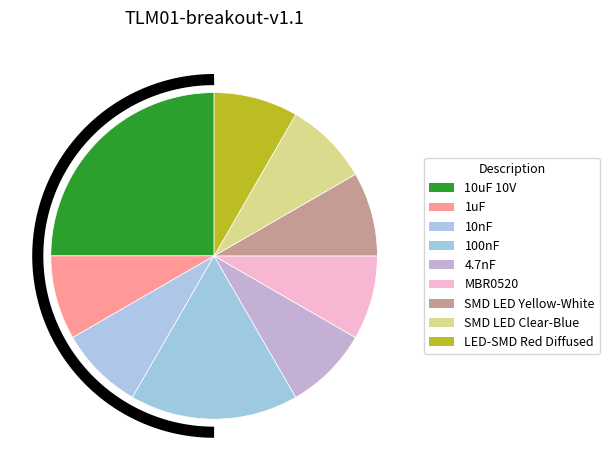

Does any single category account for the majority?

No